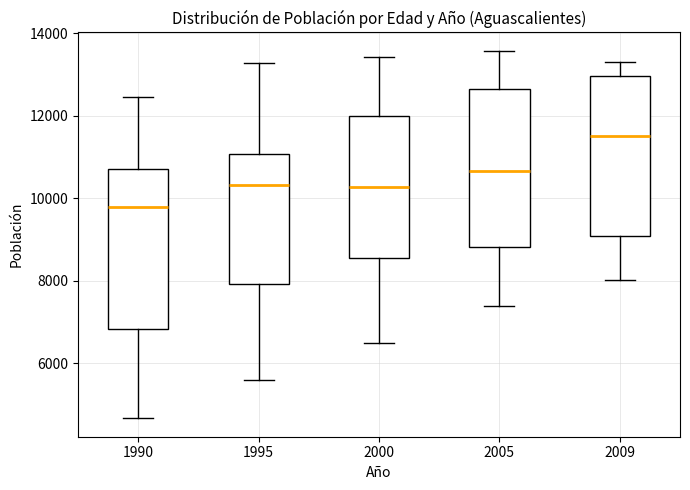

Reading left to right, transcribe this box plot: for each box, give where its median line is, the range the box spans, and where its two whiskers end, as read against the y-axis. The values are not printed on the chart, so give them approximately, as read against the axis.

1990: median 9800, box 6800 to 10600, whiskers 4600 to 12400
1995: median 10400, box 8000 to 11000, whiskers 5600 to 13200
2000: median 10200, box 8600 to 12000, whiskers 6400 to 13400
2005: median 10600, box 8800 to 12600, whiskers 7400 to 13600
2009: median 11600, box 9000 to 13000, whiskers 8000 to 13200